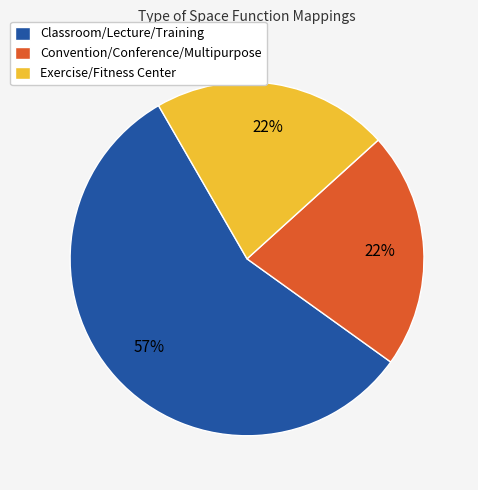

Is it true that Exercise/Fitness Center is 31% of the pie?

False